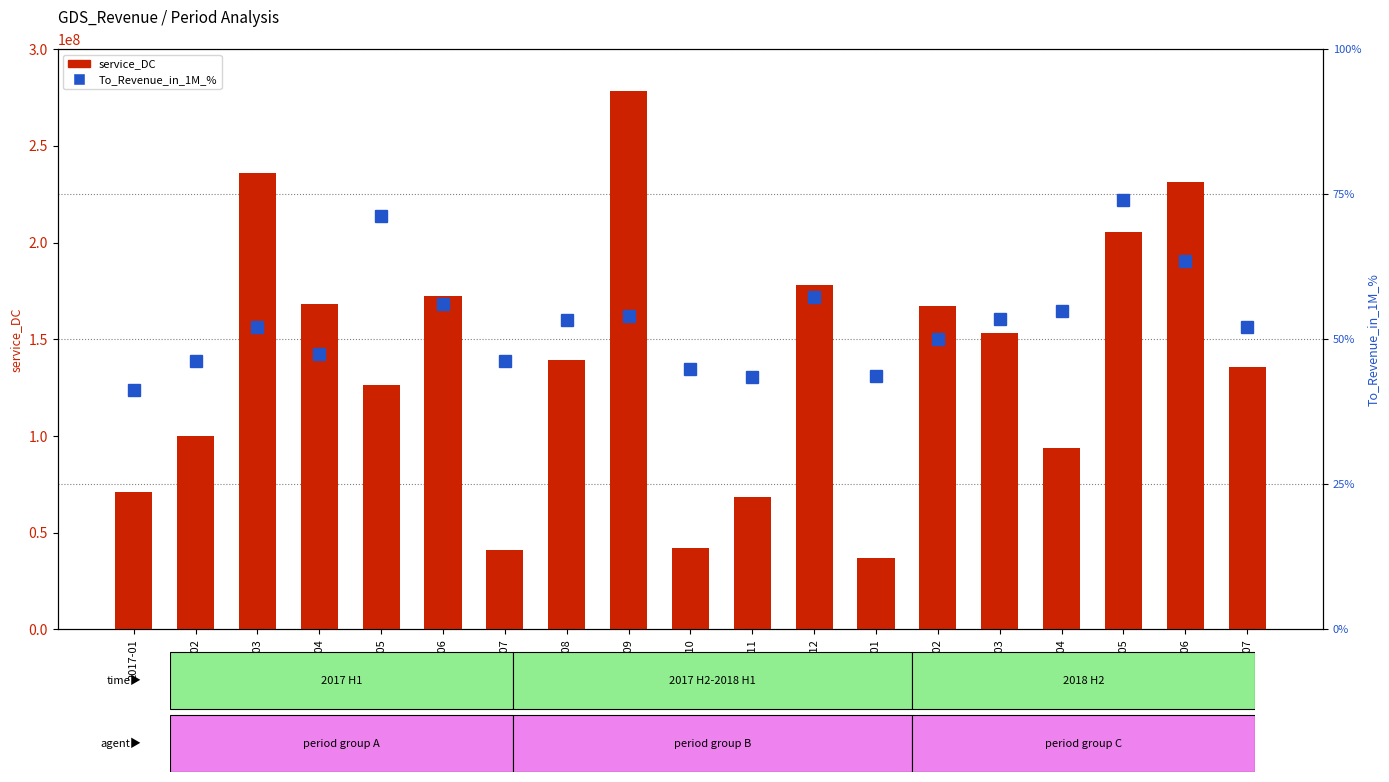

What is the value of the service_DC bar at the 5th from the left?

126593000.0